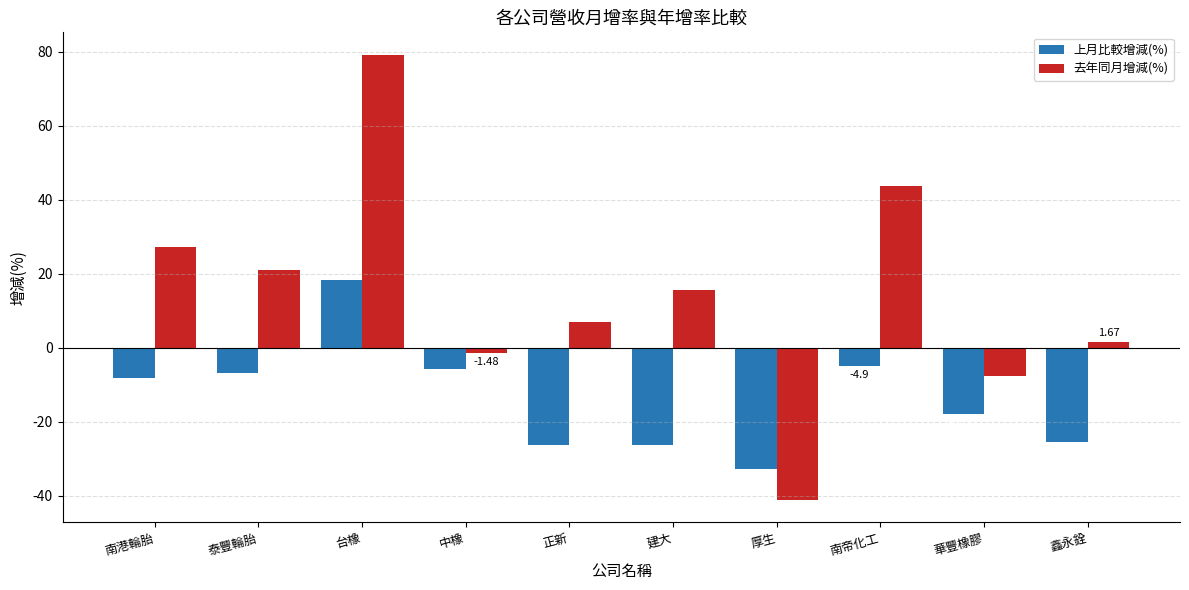

Count the number of categories in the chart.

10